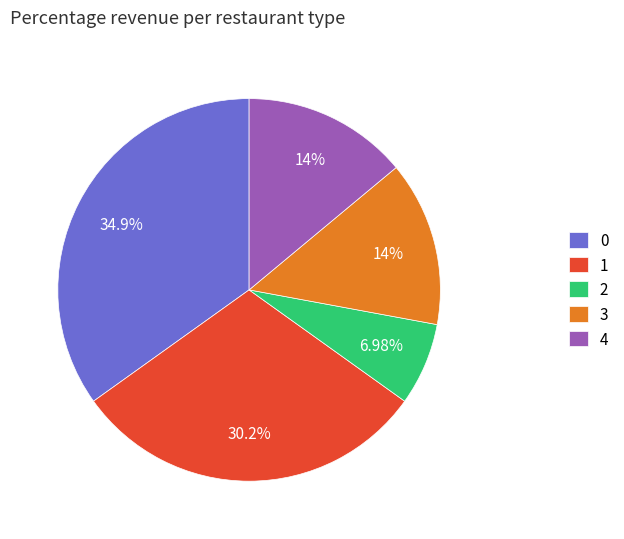

To the nearest percent, what is the average slice percentage?

20%